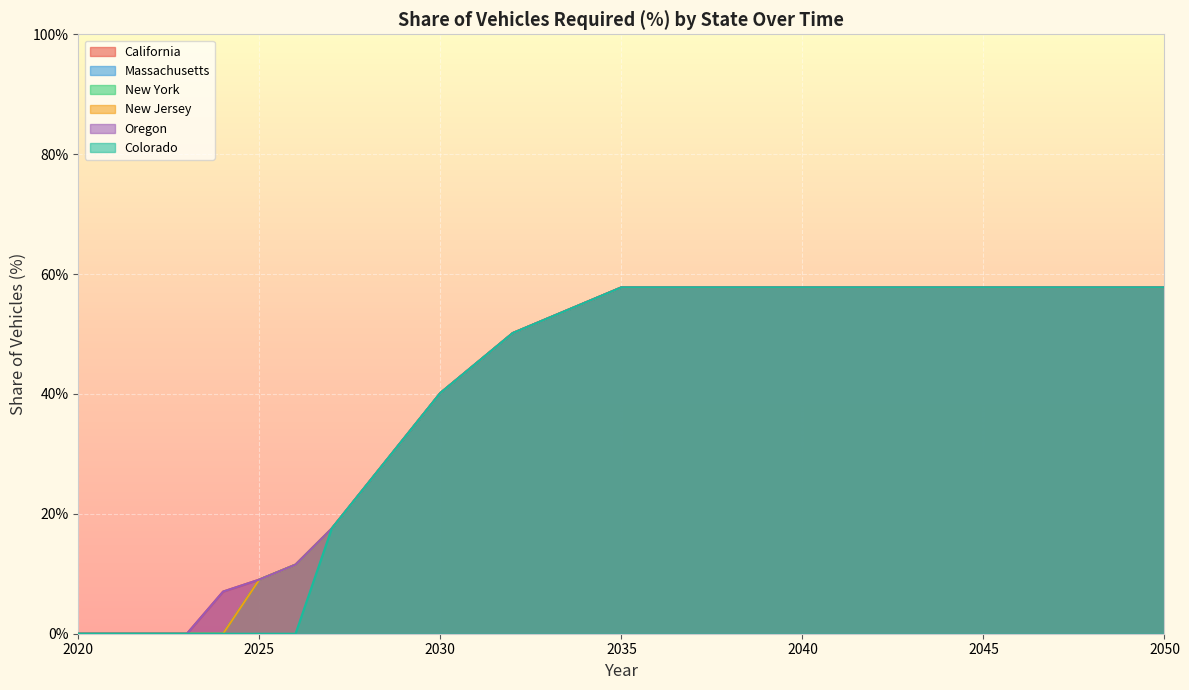

Reading left to right, extract all data points from this chart.

California: 2020=0.0	2021=0.0	2022=0.0	2023=0.0	2024=0.1	2025=0.1	2026=0.1	2027=0.2	2028=0.3	2029=0.3	2030=0.4	2031=0.5	2032=0.5	2033=0.5	2034=0.6	2035=0.6	2036=0.6	2037=0.6	2038=0.6	2039=0.6	2040=0.6	2041=0.6	2042=0.6	2043=0.6	2044=0.6	2045=0.6	2046=0.6	2047=0.6	2048=0.6	2049=0.6	2050=0.6
Massachusetts: 2020=0.0	2021=0.0	2022=0.0	2023=0.0	2024=0.0	2025=0.1	2026=0.1	2027=0.2	2028=0.3	2029=0.3	2030=0.4	2031=0.5	2032=0.5	2033=0.5	2034=0.6	2035=0.6	2036=0.6	2037=0.6	2038=0.6	2039=0.6	2040=0.6	2041=0.6	2042=0.6	2043=0.6	2044=0.6	2045=0.6	2046=0.6	2047=0.6	2048=0.6	2049=0.6	2050=0.6
New York: 2020=0.0	2021=0.0	2022=0.0	2023=0.0	2024=0.0	2025=0.1	2026=0.1	2027=0.2	2028=0.3	2029=0.3	2030=0.4	2031=0.5	2032=0.5	2033=0.5	2034=0.6	2035=0.6	2036=0.6	2037=0.6	2038=0.6	2039=0.6	2040=0.6	2041=0.6	2042=0.6	2043=0.6	2044=0.6	2045=0.6	2046=0.6	2047=0.6	2048=0.6	2049=0.6	2050=0.6
New Jersey: 2020=0.0	2021=0.0	2022=0.0	2023=0.0	2024=0.0	2025=0.1	2026=0.1	2027=0.2	2028=0.3	2029=0.3	2030=0.4	2031=0.5	2032=0.5	2033=0.5	2034=0.6	2035=0.6	2036=0.6	2037=0.6	2038=0.6	2039=0.6	2040=0.6	2041=0.6	2042=0.6	2043=0.6	2044=0.6	2045=0.6	2046=0.6	2047=0.6	2048=0.6	2049=0.6	2050=0.6
Oregon: 2020=0.0	2021=0.0	2022=0.0	2023=0.0	2024=0.1	2025=0.1	2026=0.1	2027=0.2	2028=0.3	2029=0.3	2030=0.4	2031=0.5	2032=0.5	2033=0.5	2034=0.6	2035=0.6	2036=0.6	2037=0.6	2038=0.6	2039=0.6	2040=0.6	2041=0.6	2042=0.6	2043=0.6	2044=0.6	2045=0.6	2046=0.6	2047=0.6	2048=0.6	2049=0.6	2050=0.6
Colorado: 2020=0.0	2021=0.0	2022=0.0	2023=0.0	2024=0.0	2025=0.0	2026=0.0	2027=0.2	2028=0.3	2029=0.3	2030=0.4	2031=0.5	2032=0.5	2033=0.5	2034=0.6	2035=0.6	2036=0.6	2037=0.6	2038=0.6	2039=0.6	2040=0.6	2041=0.6	2042=0.6	2043=0.6	2044=0.6	2045=0.6	2046=0.6	2047=0.6	2048=0.6	2049=0.6	2050=0.6